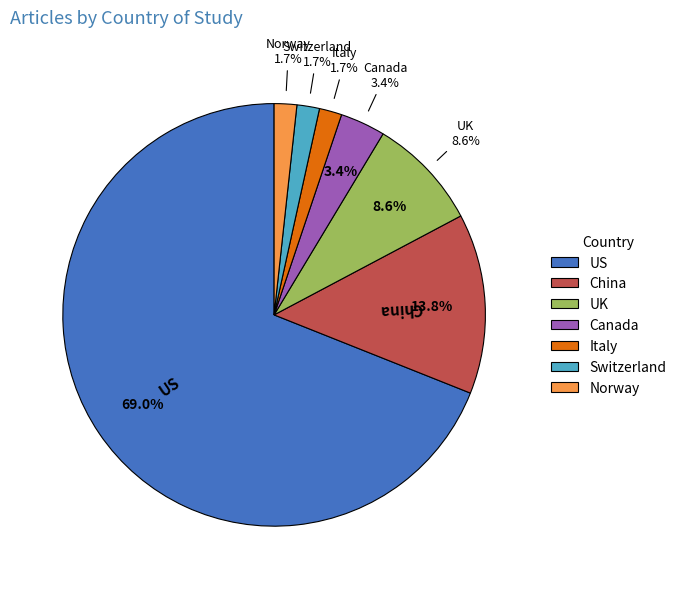

To the nearest percent, what is the combined percentage of Norway and Italy?

3%